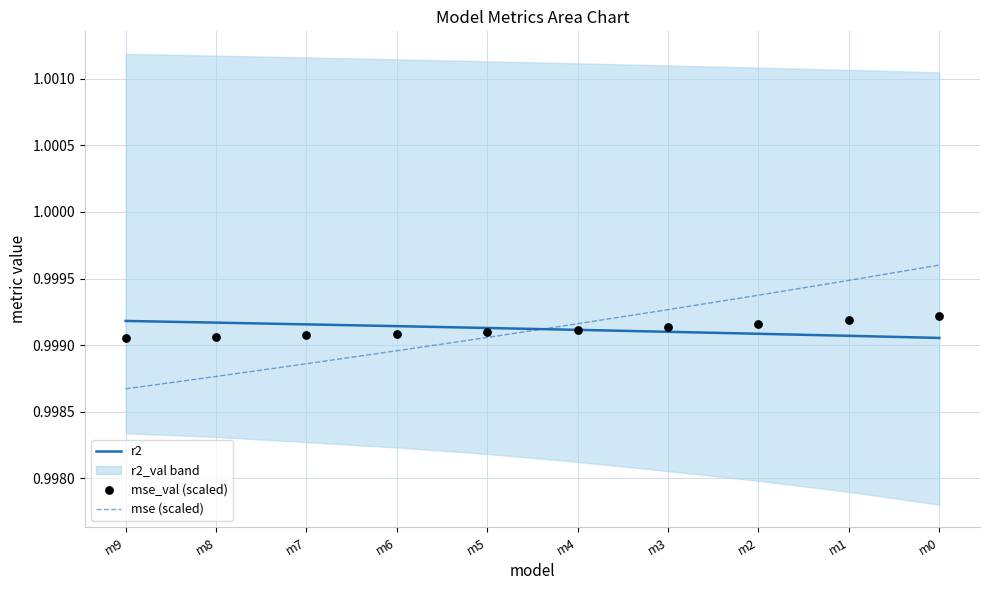

Which series has the largest total across all categories?

r2